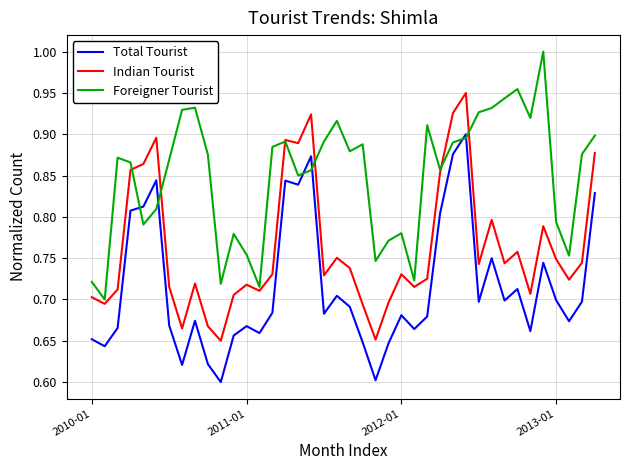

List the series in order of their overall mean, highest first.

Foreigner Tourist, Indian Tourist, Total Tourist